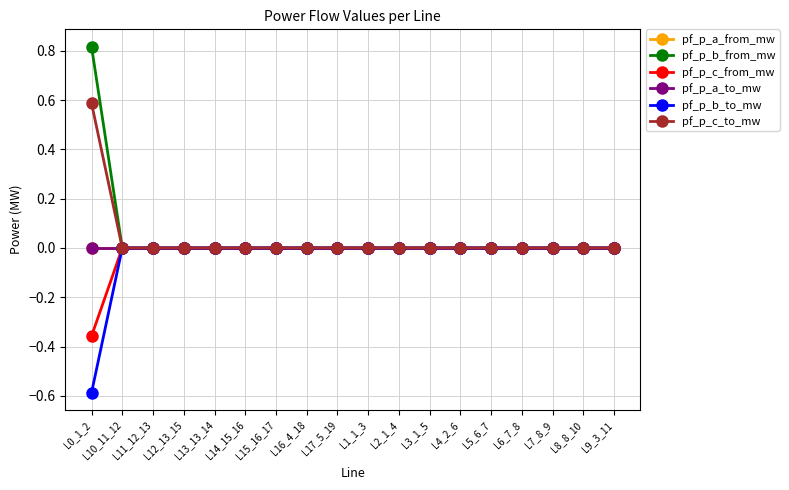

Between which two adjacent categories do pf_p_b_from_mw and pf_p_c_to_mw first intersect?

L0_1_2 and L10_11_12